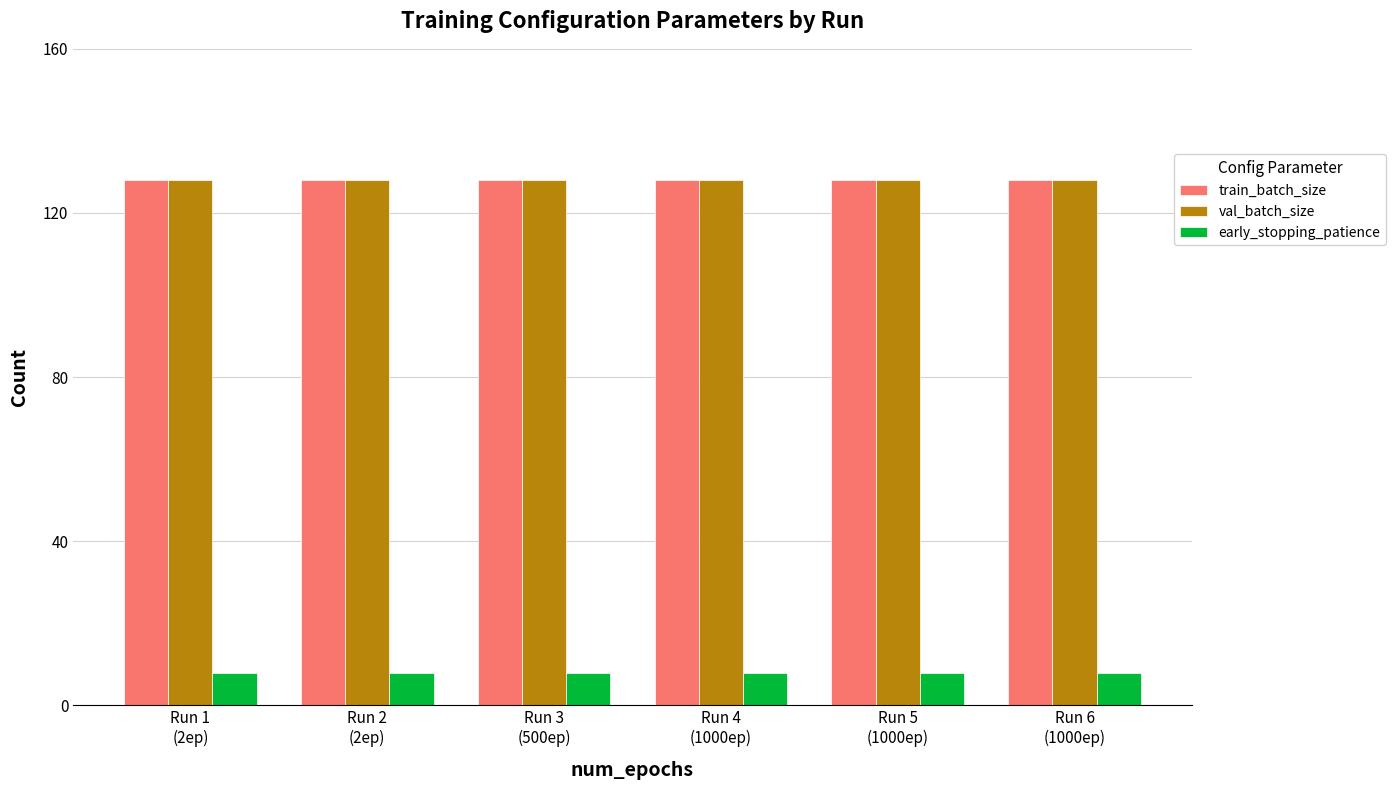

Is it true that val_batch_size equals 56 at Run 1
(2ep)?

False